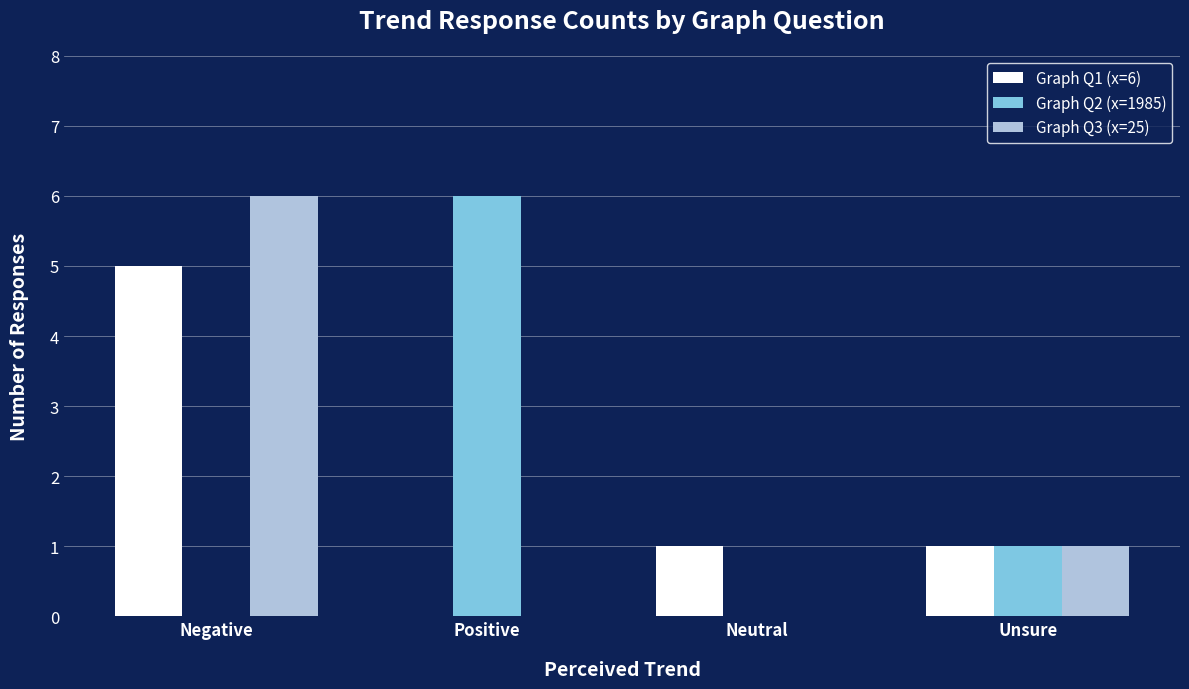

What is the sum of the Graph Q2 (x=1985) values at Positive and Neutral?

6